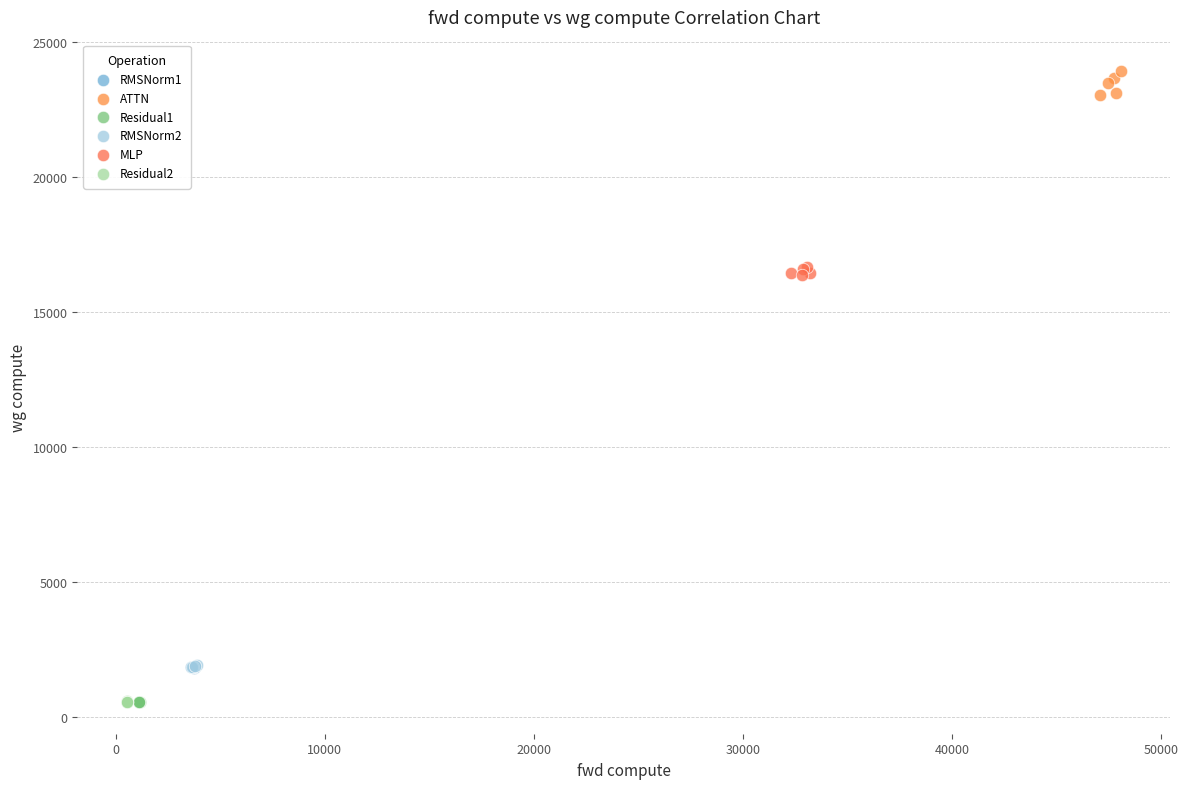

Which series reaches the maximum Y coordinate?

ATTN